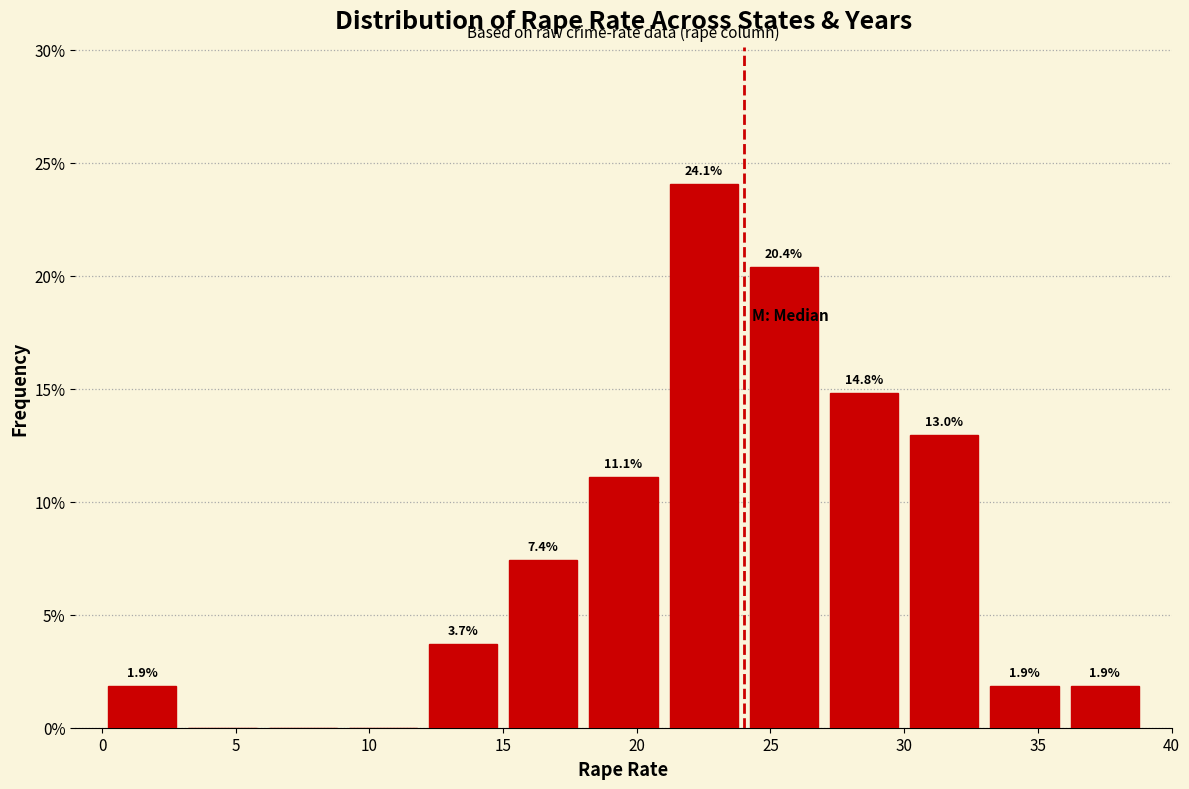

Which range on the x-axis has the tallest bar?

21 to 24